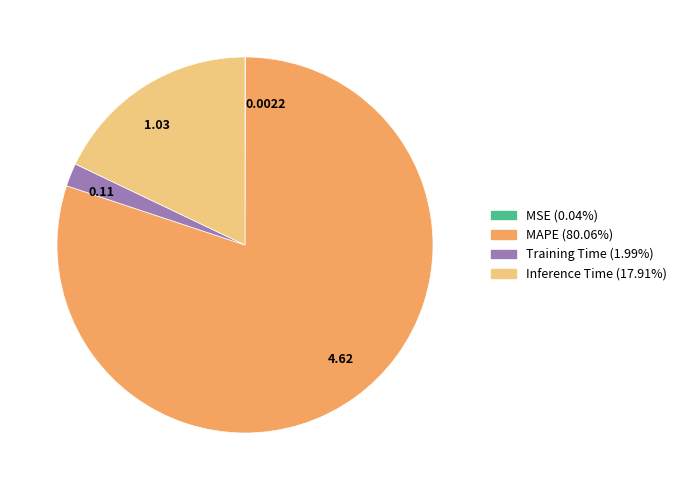

Between 0.11 and 4.62, which is larger?

4.62